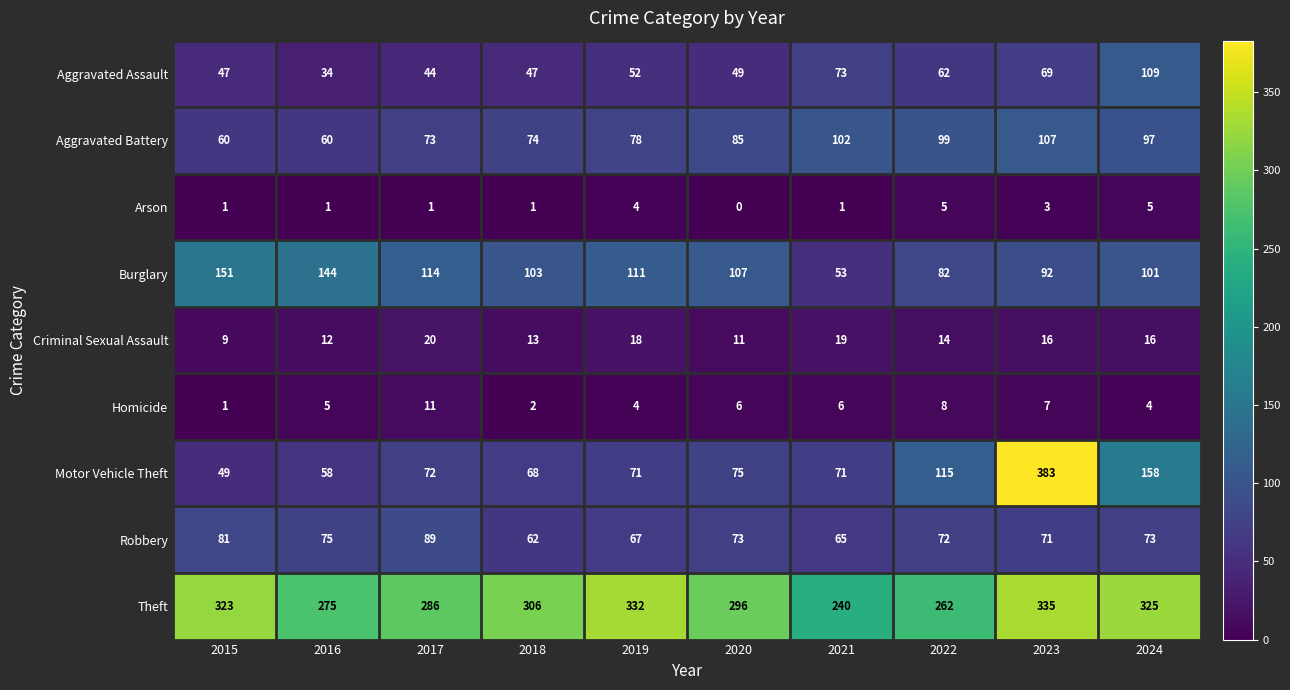

What is the sum of all Criminal Sexual Assault values?

148